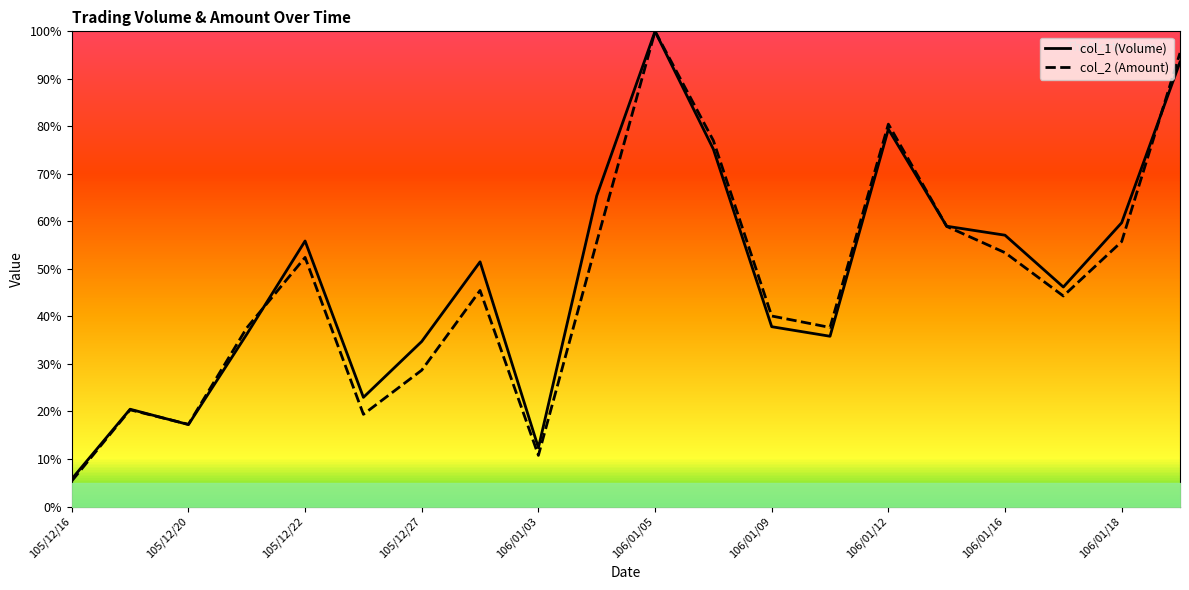

The col_2 (Amount) series shows 13.1 at 105/12/22. True or false?

False